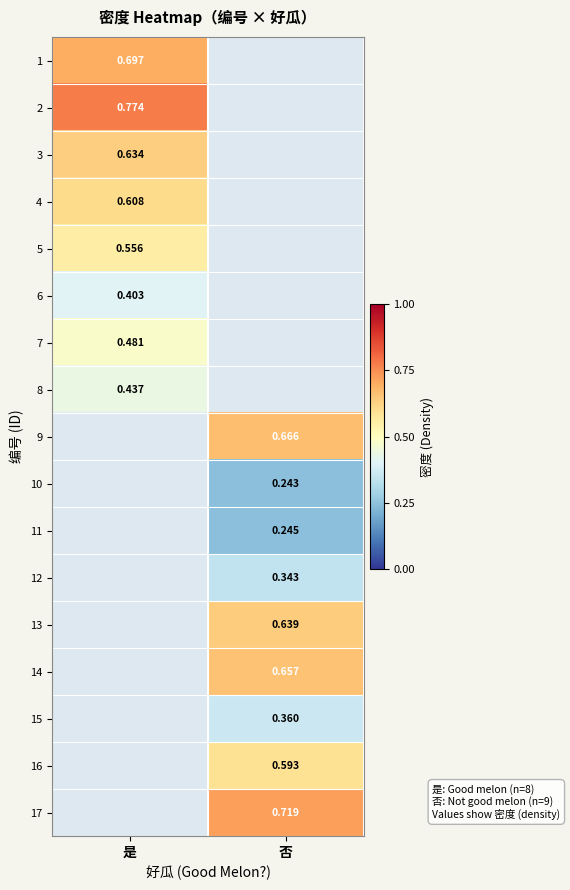

True or false: 12 has a value of 0.6 at 否.

False